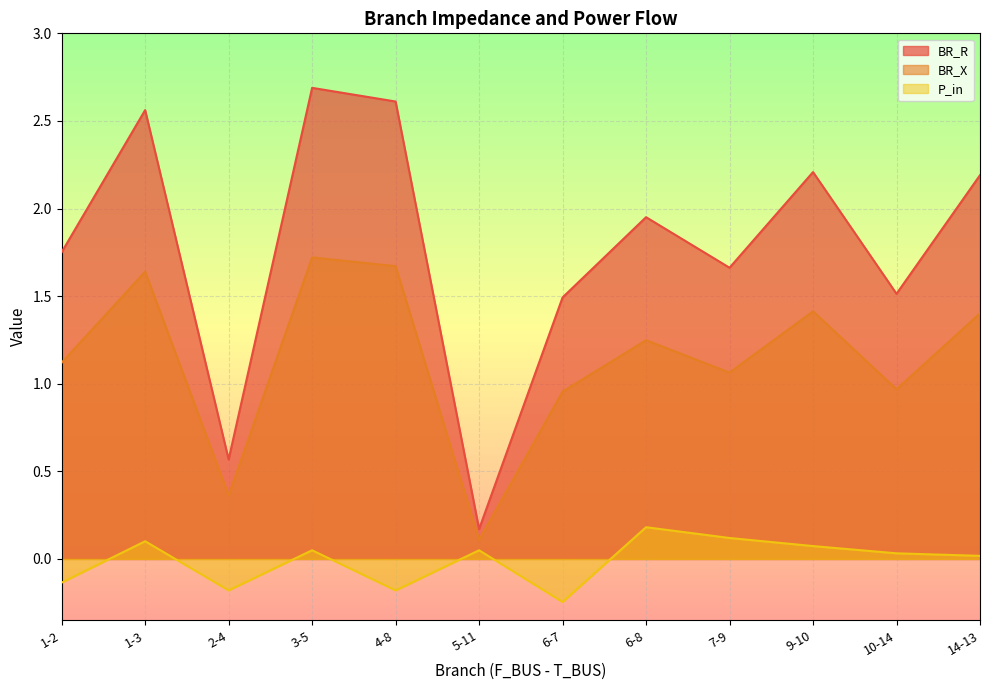

What is the highest value of the BR_R series?

2.7